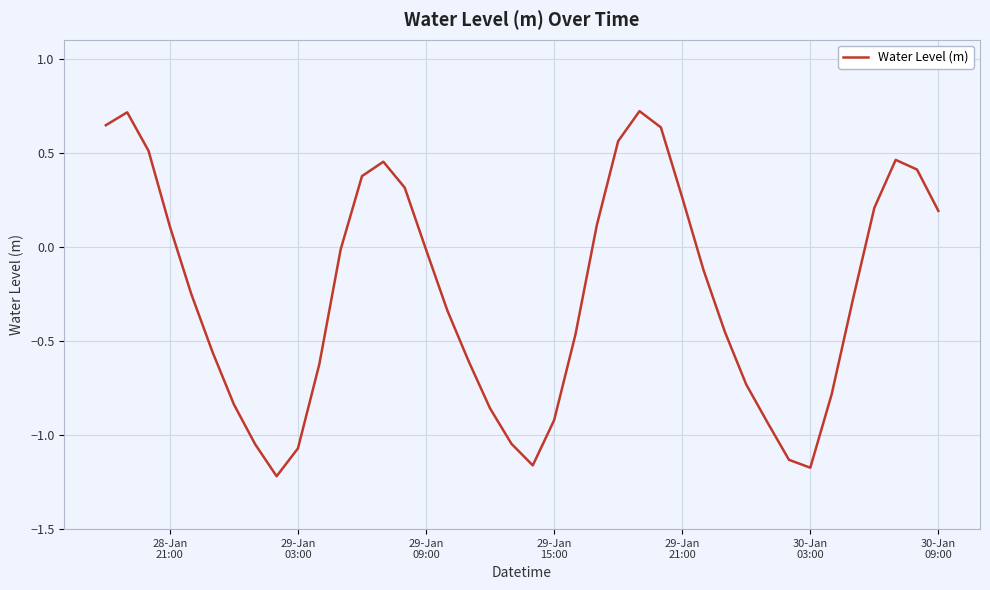

True or false: there are more than 1 points higher than both neighbors.

True